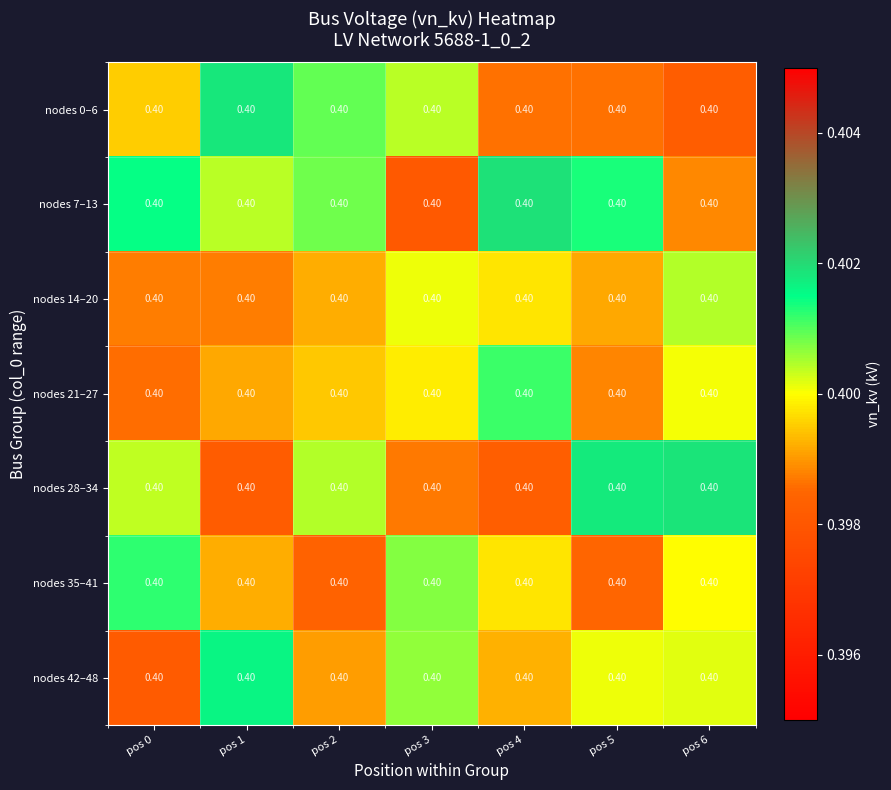

At how many categories does at least one series exceed 0?

7